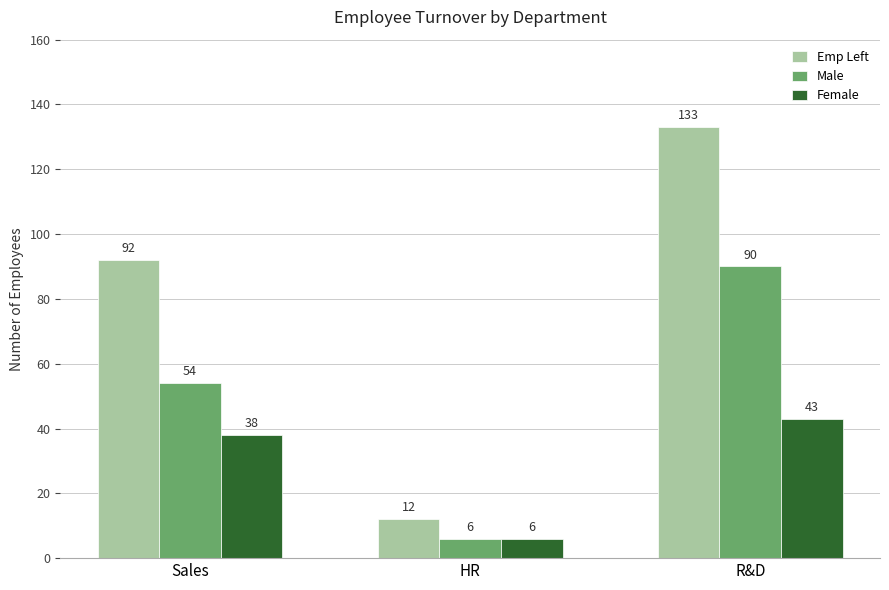

At how many categories does at least one series exceed 97?

1